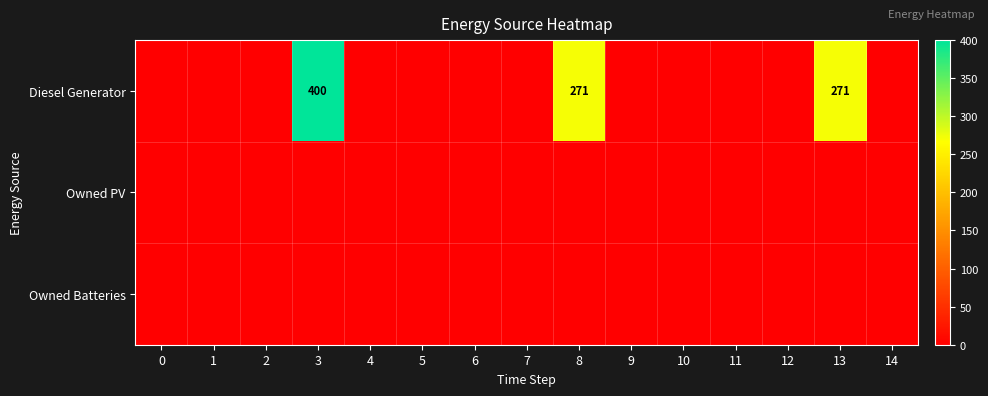

Between 10 and 8, which is larger?

8